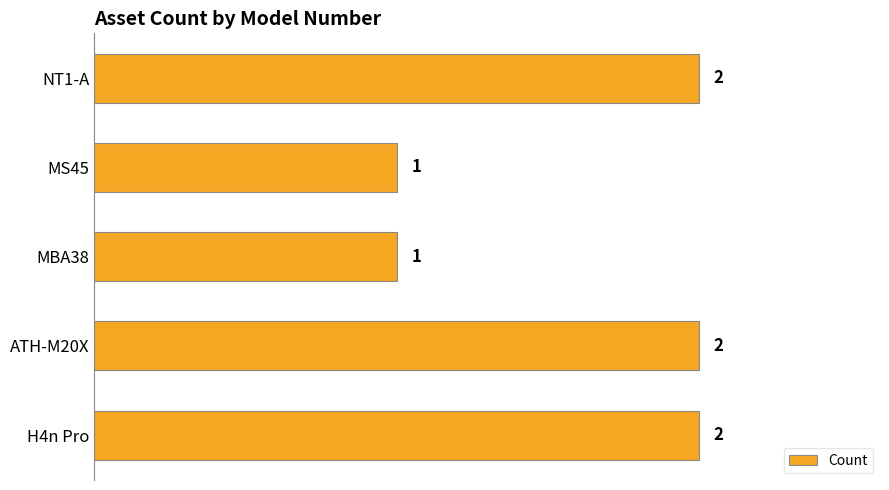

How many values are between 1 and 2?

5